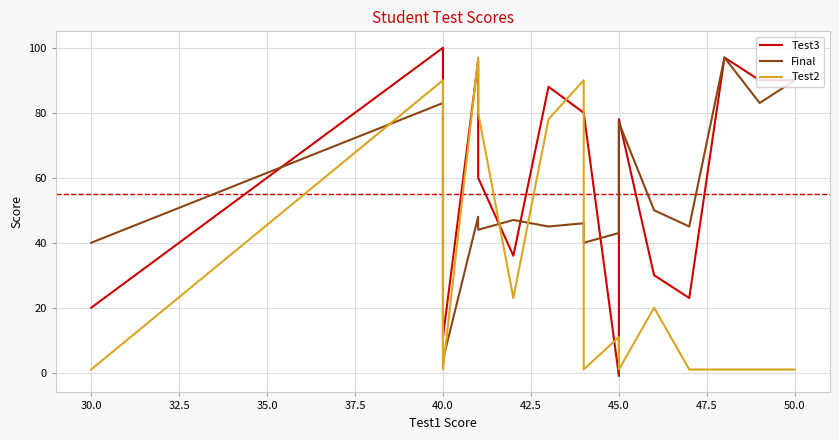

True or false: Test2 and Final intersect in this chart.

True